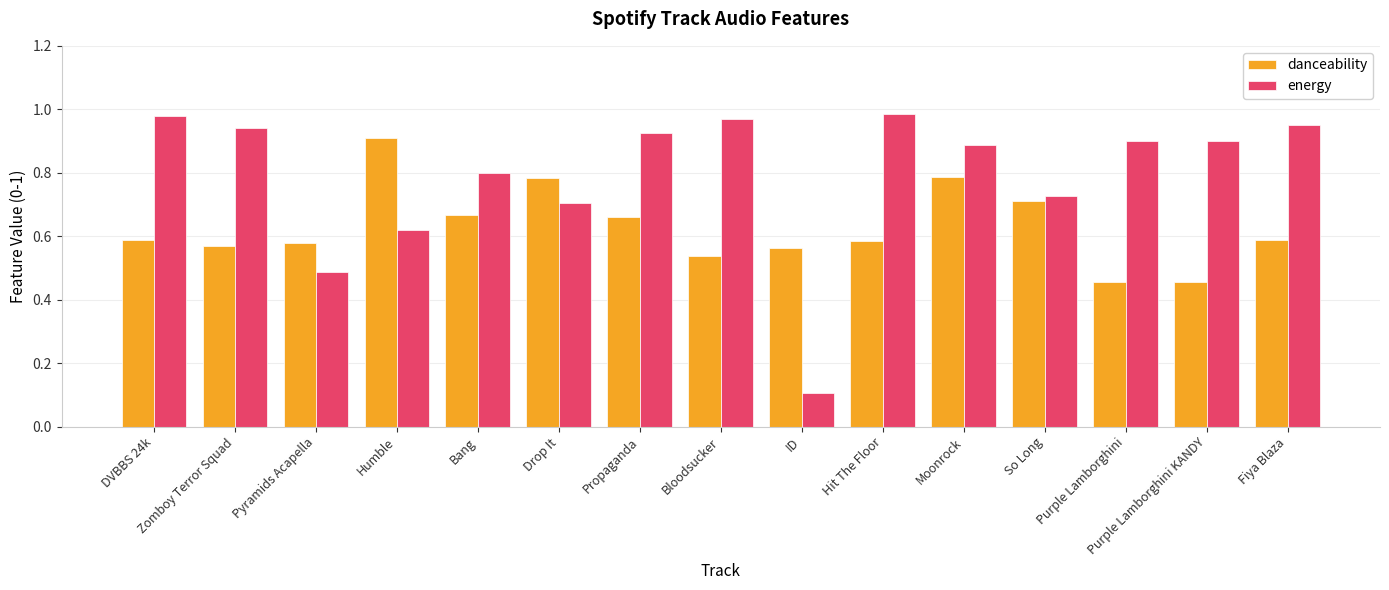

Is the value of danceability at Humble greater than the value of energy at Humble?

Yes